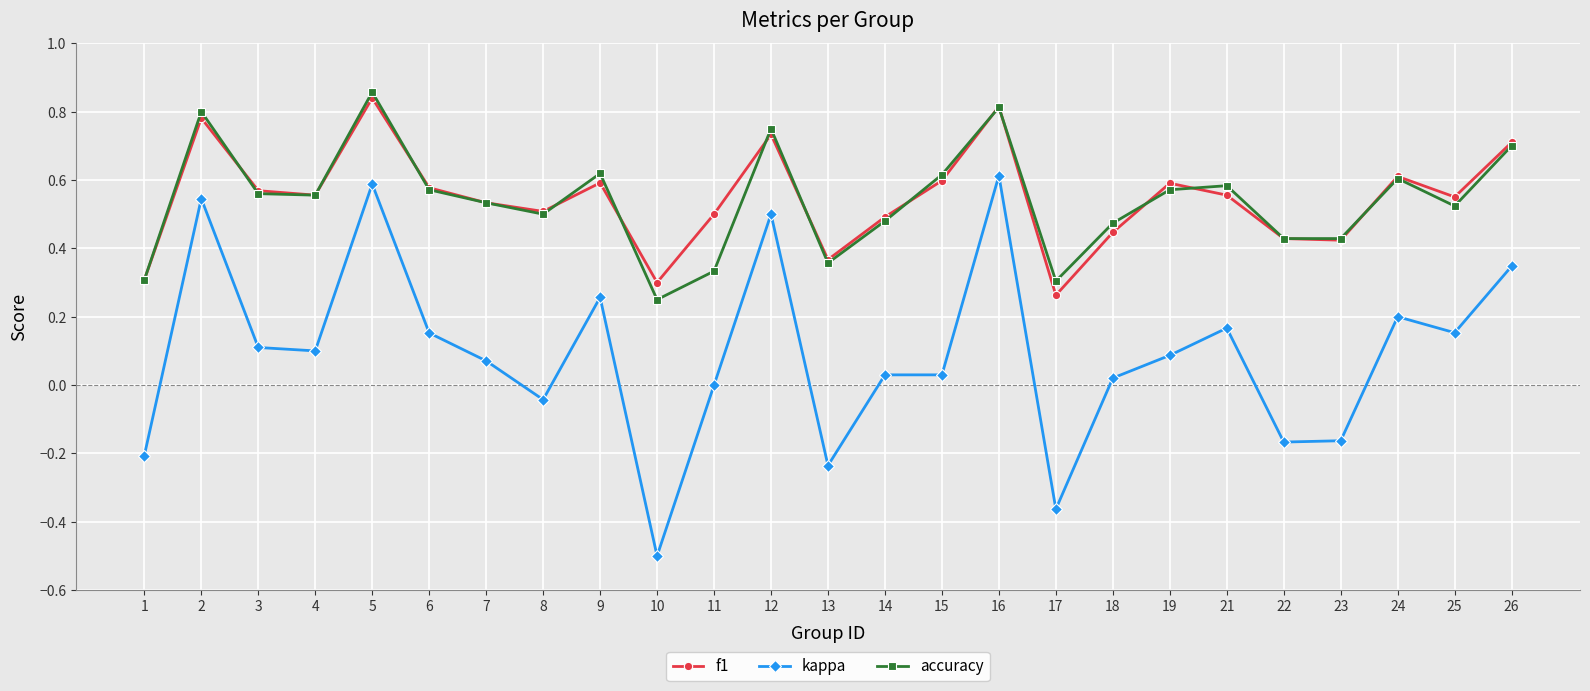

True or false: kappa and accuracy cross at least once.

False